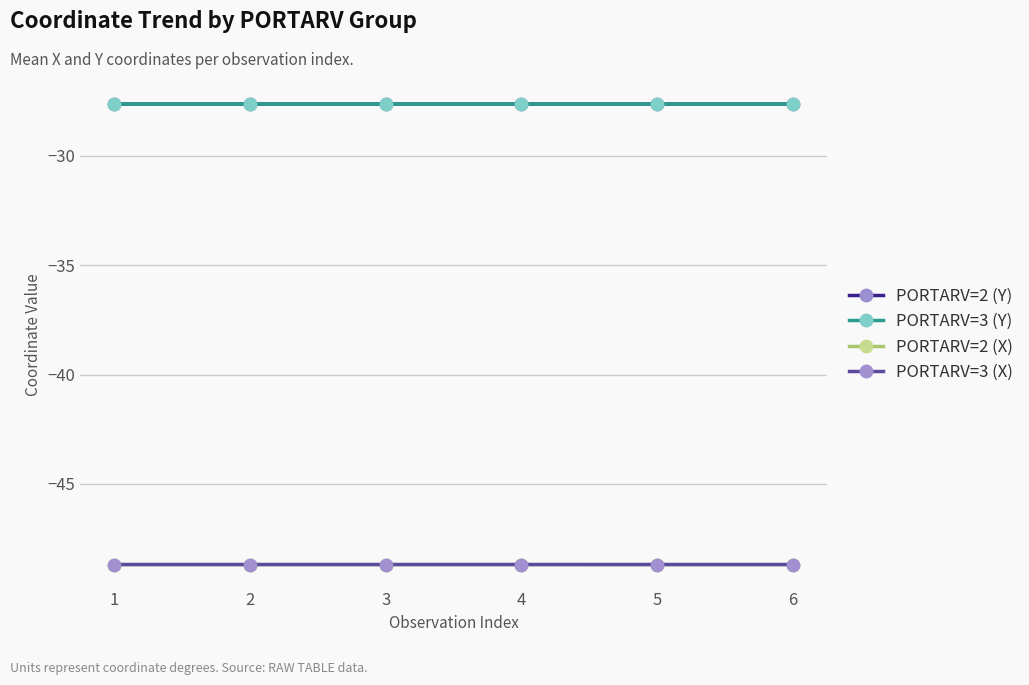

Is the value of PORTARV=2 (Y) at 6 greater than the value of PORTARV=3 (X) at 3?

Yes